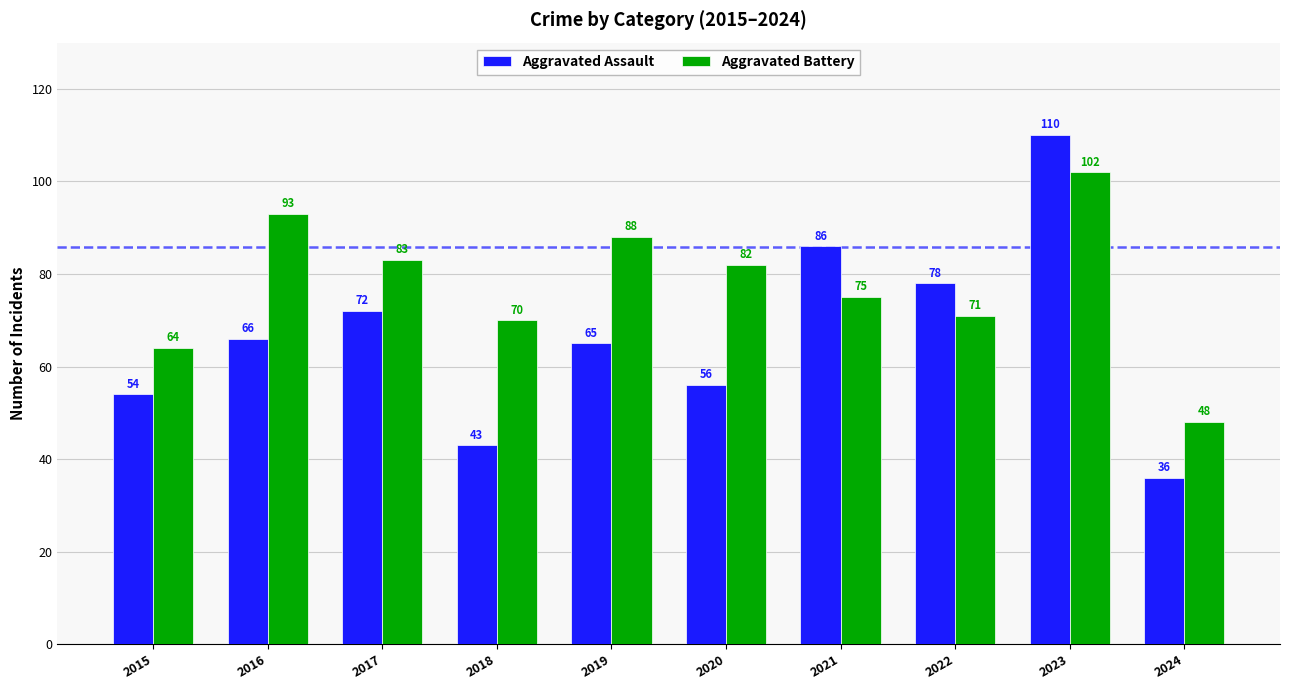

At how many categories does at least one series exceed 42?

10